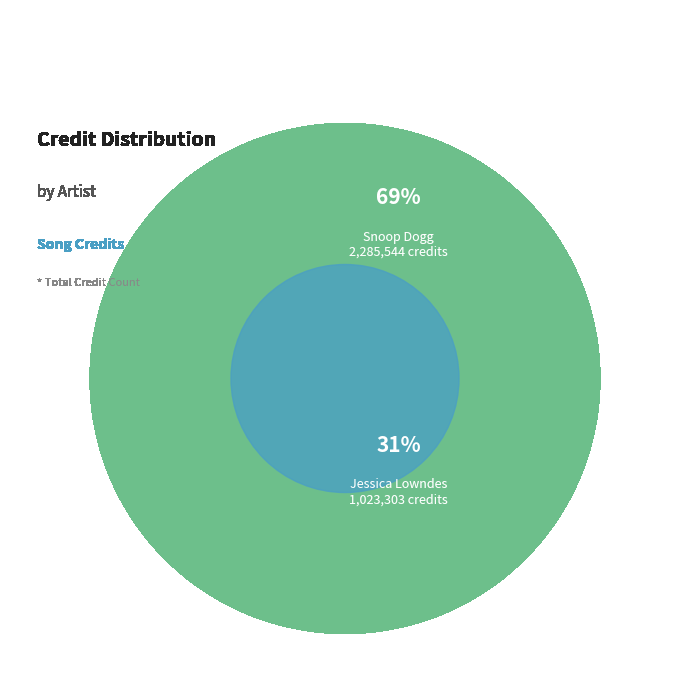

What is the ratio of the value at Snoop Dogg to the value at Jessica Lowndes?

2.2